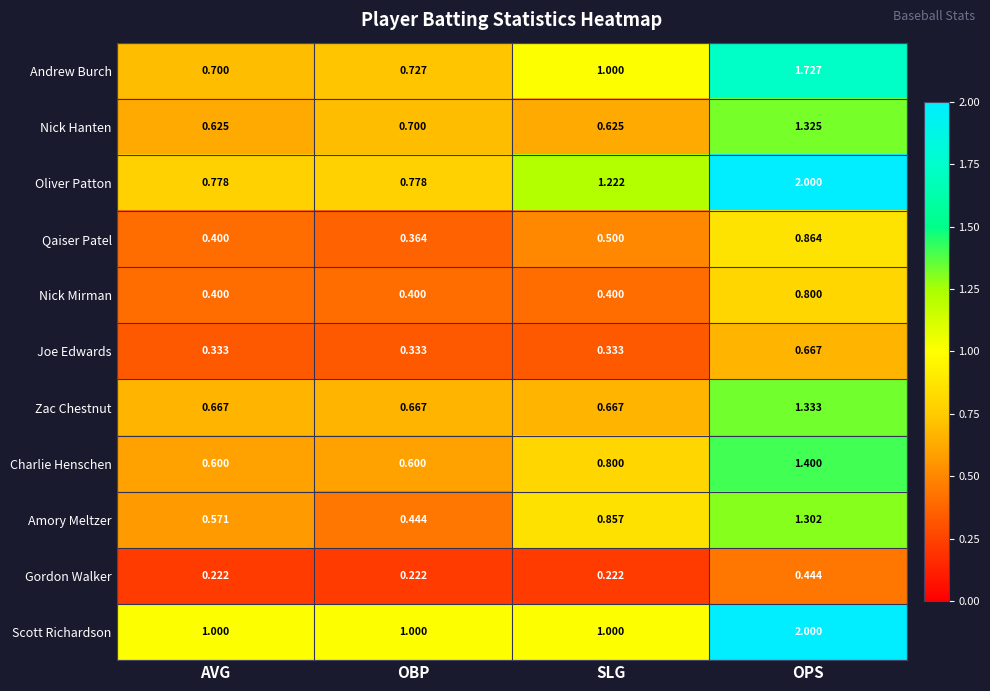

Which series has the widest spread of values?

Oliver Patton